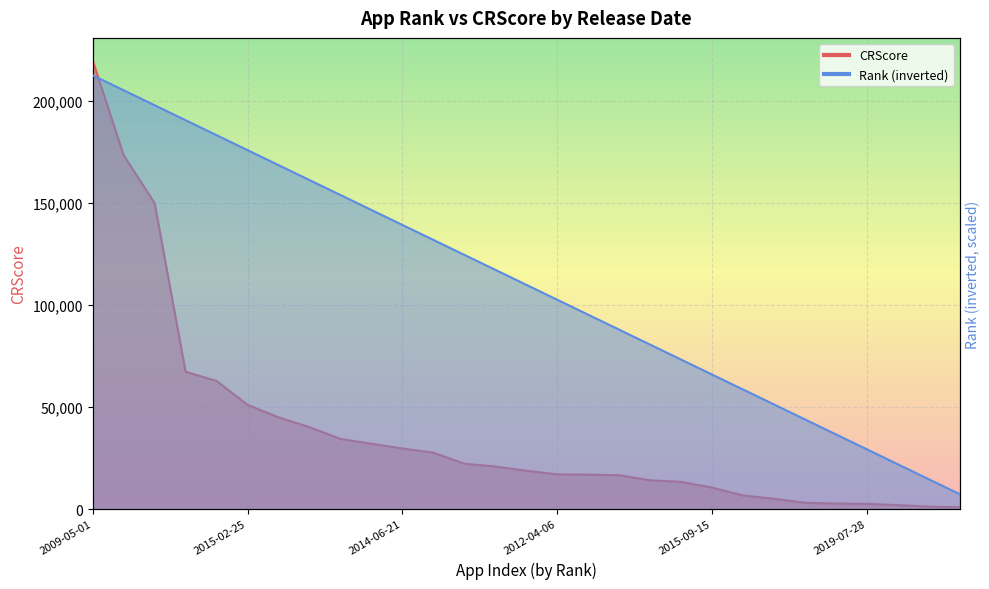

What is the minimum value for CRScore?

952.0